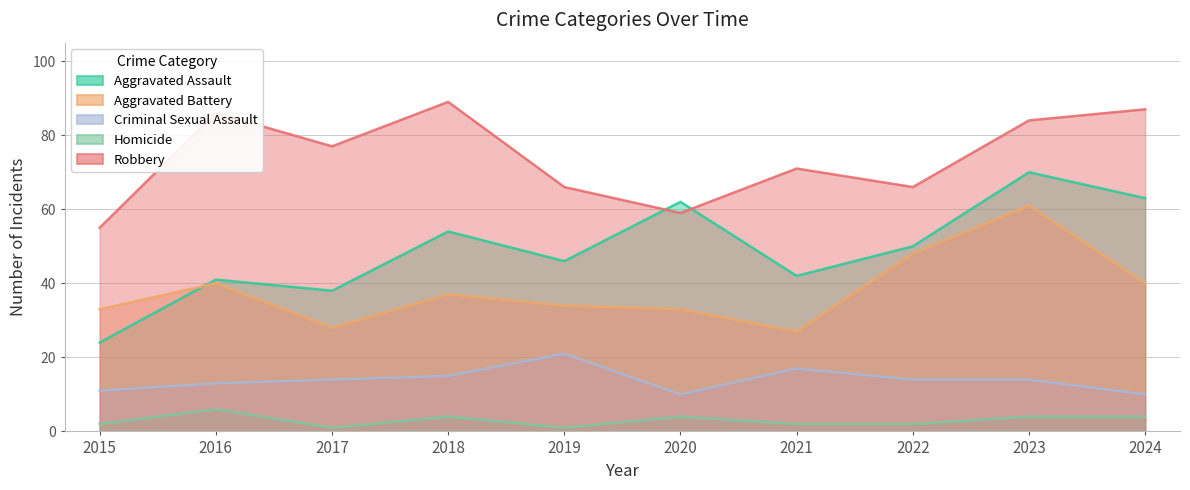

At which label does Robbery reach its peak?

2018